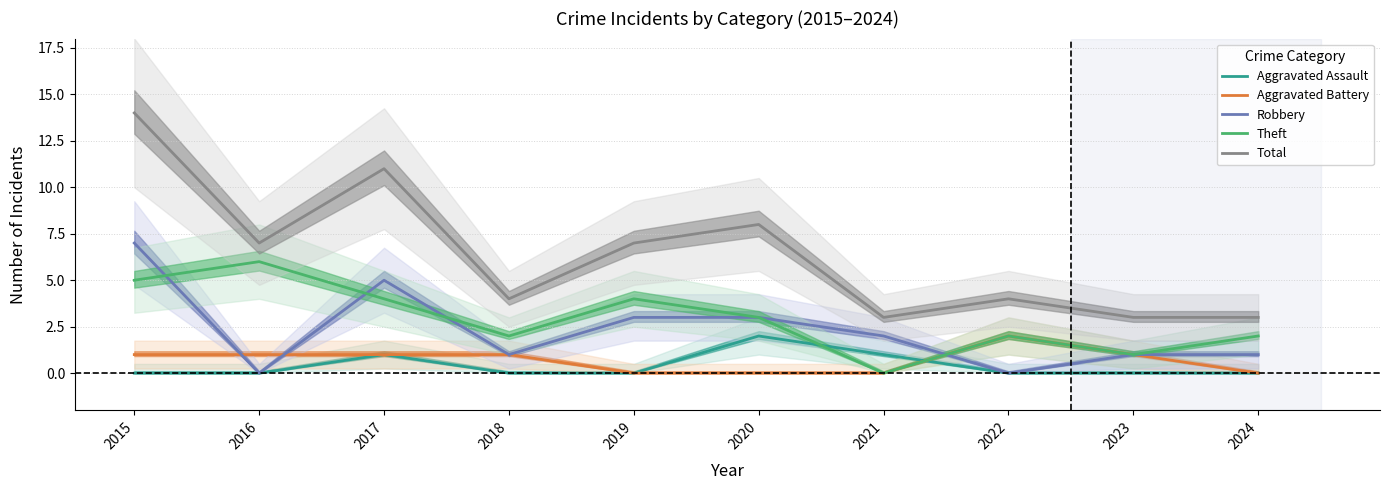

How many distinct data groups are displayed?

5